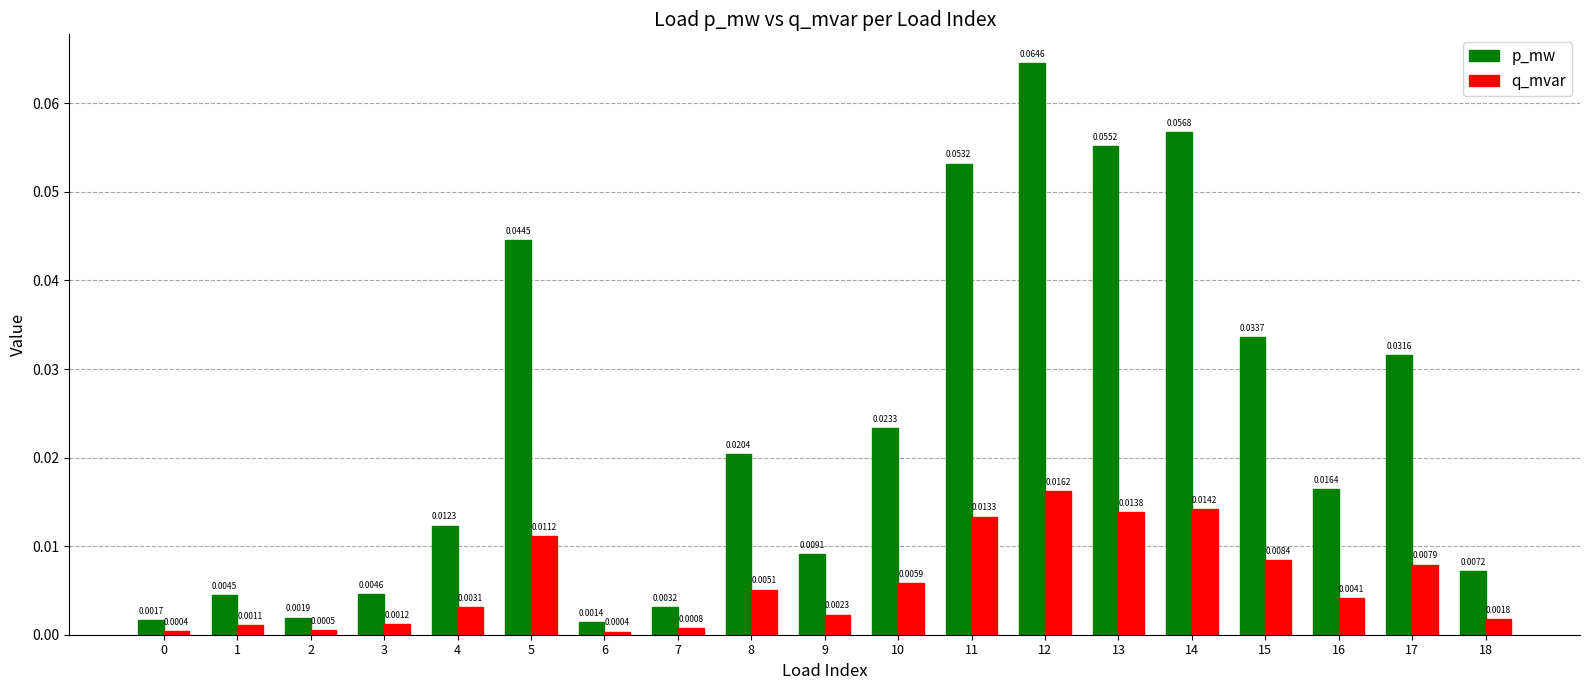

Rank the series by their maximum value, from highest to lowest.

p_mw, q_mvar